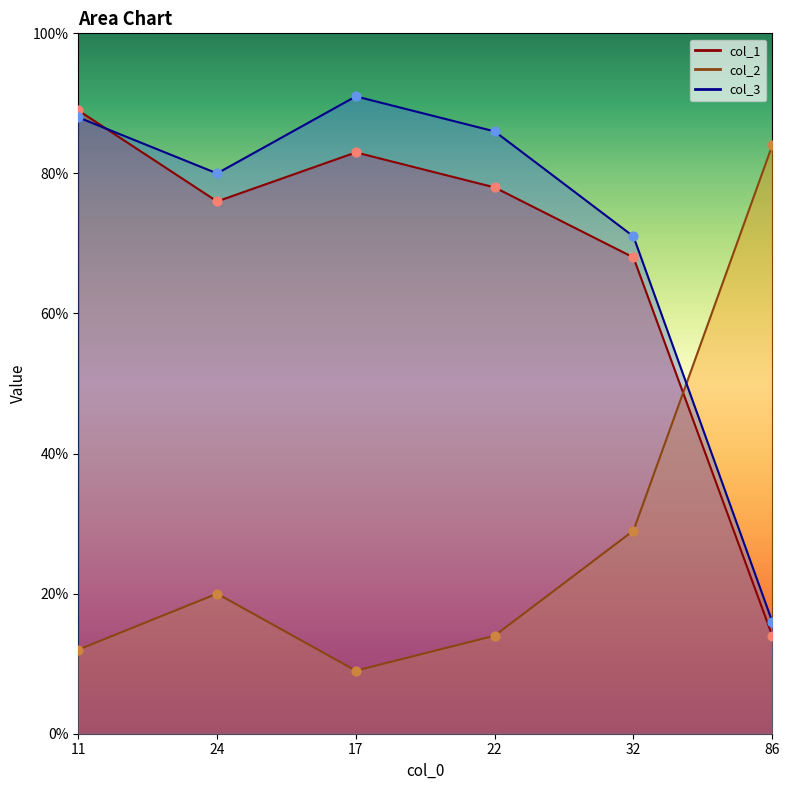

Is the value of col_3 at 24 greater than the value of col_1 at 86?

Yes